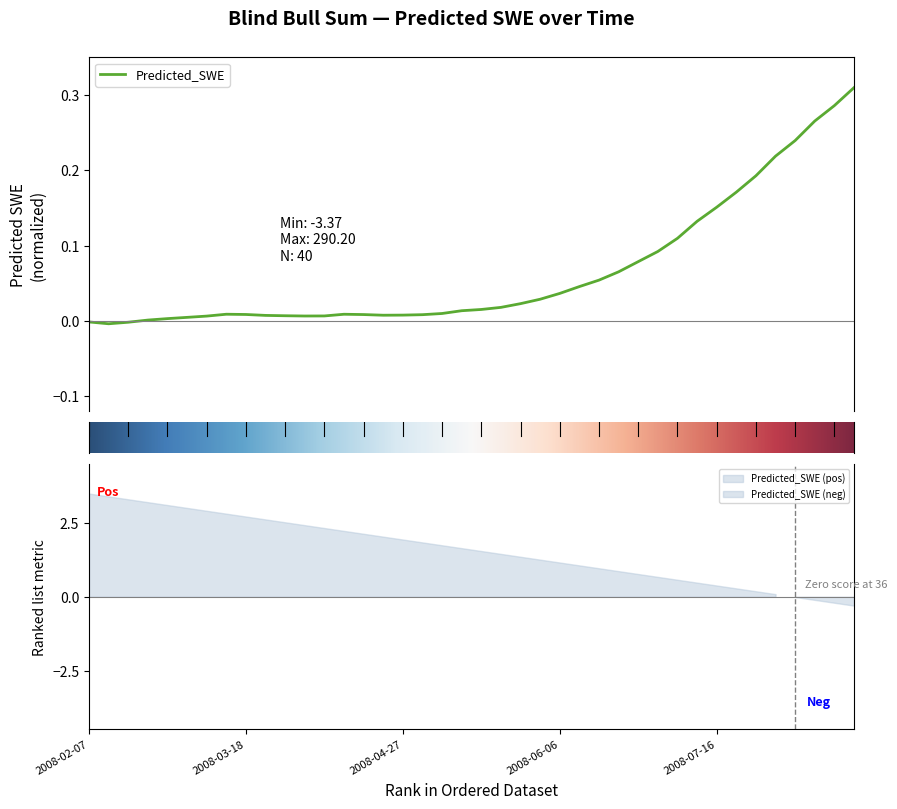

At which label is the value closest to 0?

2008-02-07